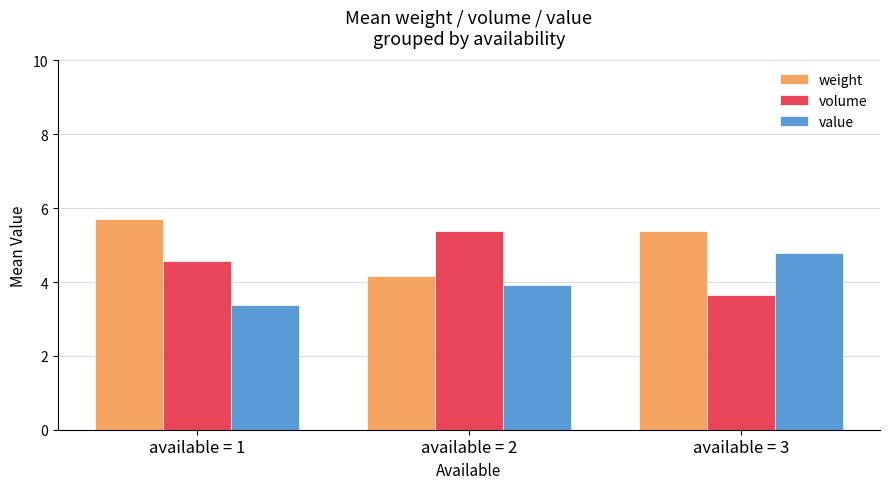

How many data points in weight are above 5?

2